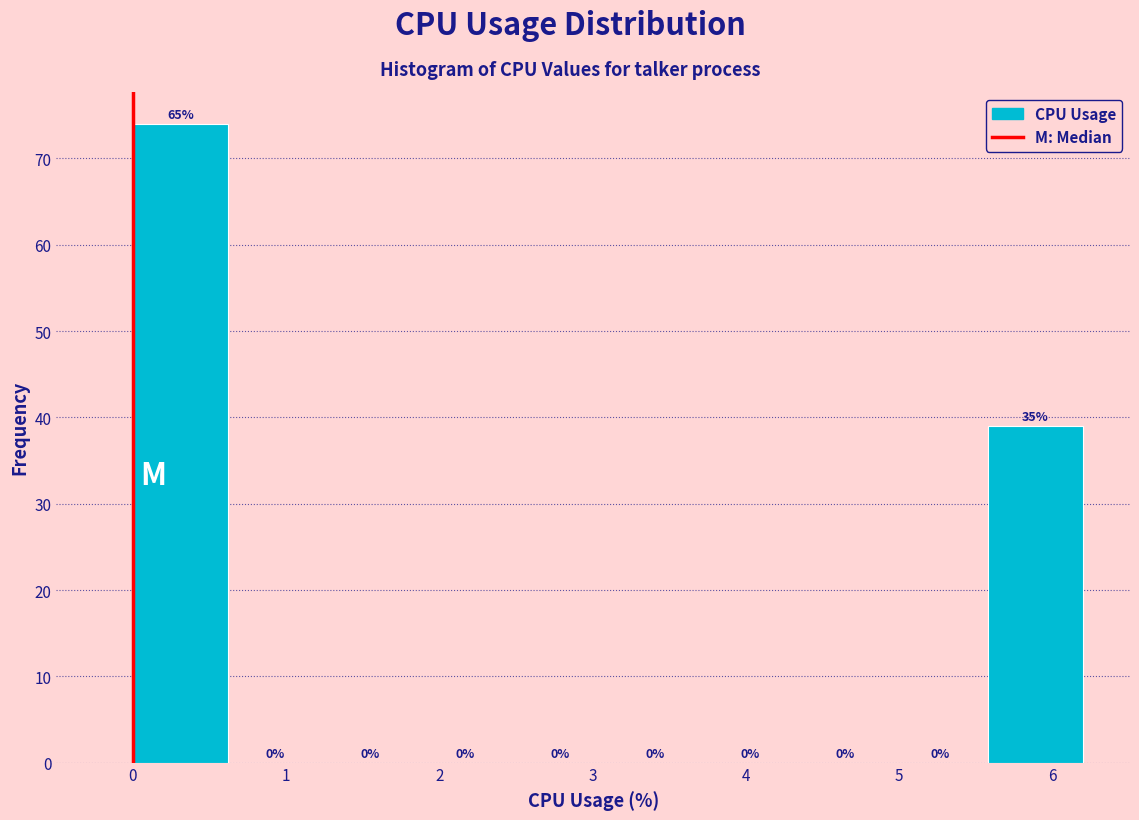

Over which range of the x-axis is the bar tallest?

0.00 to 0.62